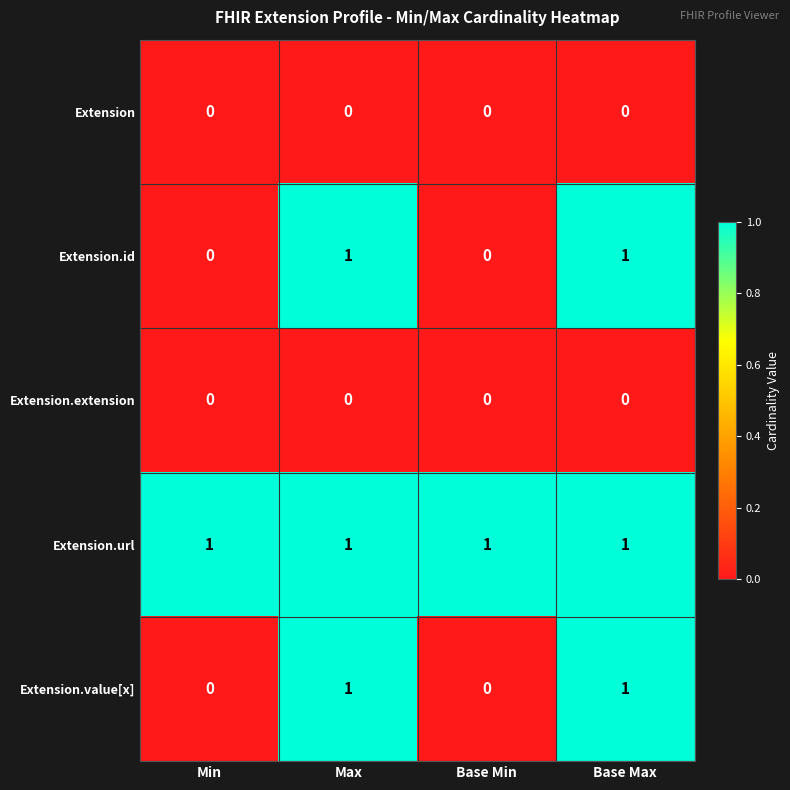

The Extension.id series shows 1 at Base Max. True or false?

True